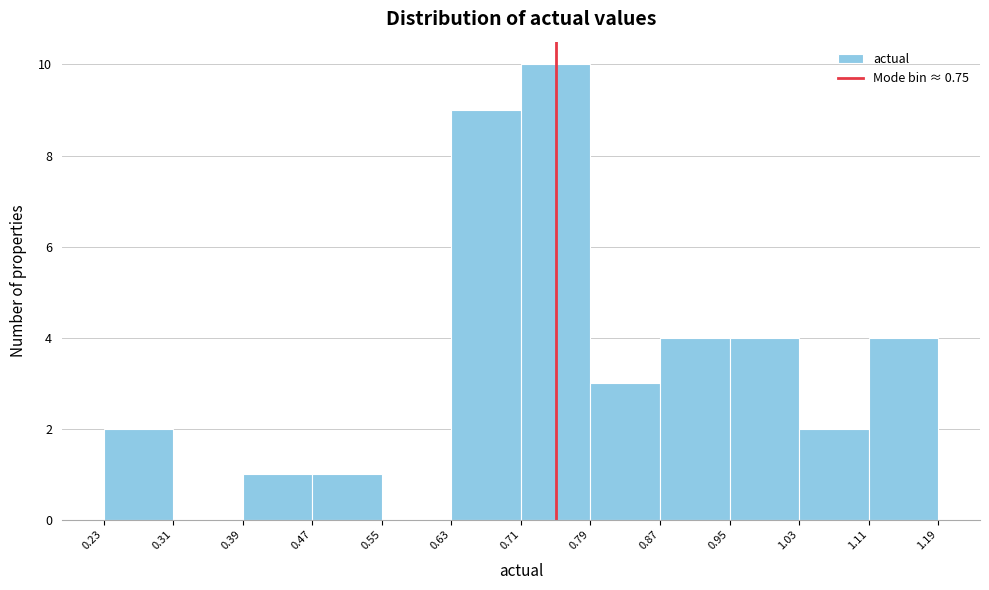

Which range on the x-axis has the tallest bar?

0.71 to 0.79